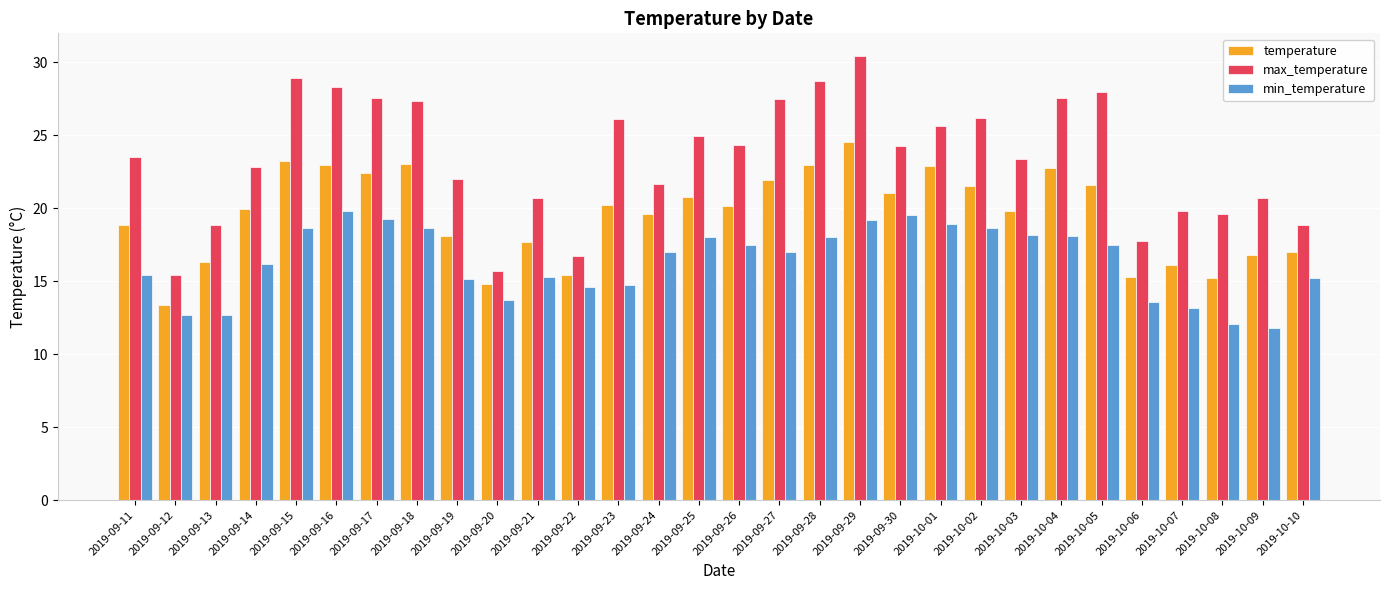

Which series has the widest spread of values?

max_temperature